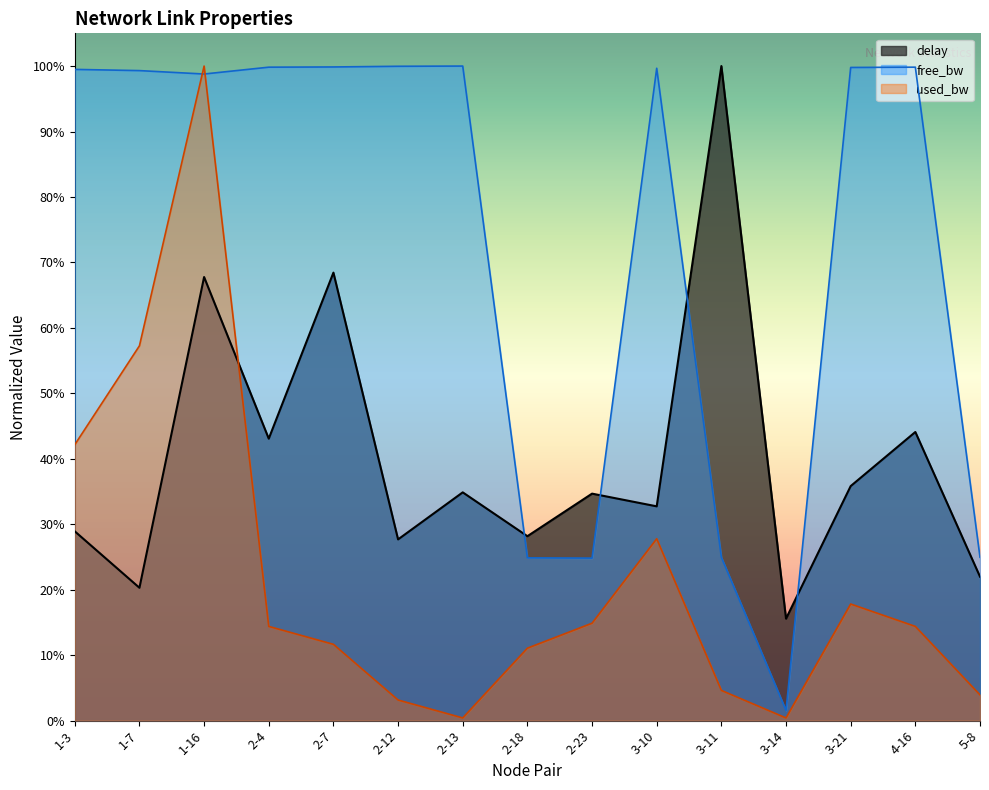

True or false: delay and used_bw cross at least once.

True